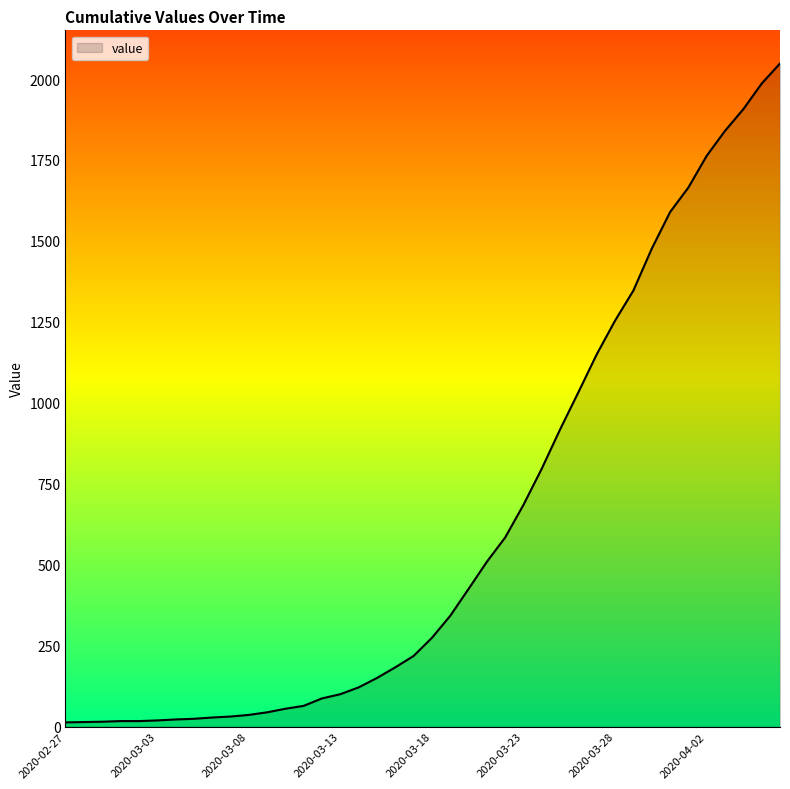

What is the maximum value shown in the chart?

2048